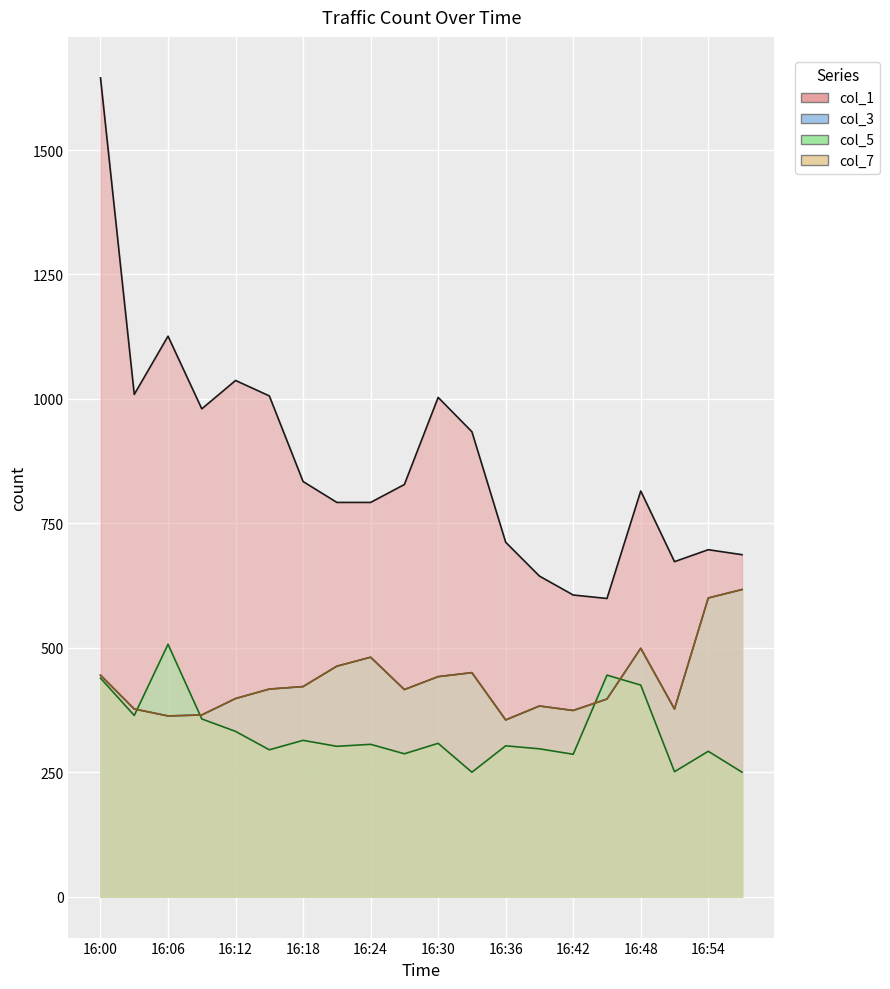

Which series has the largest total across all categories?

col_1